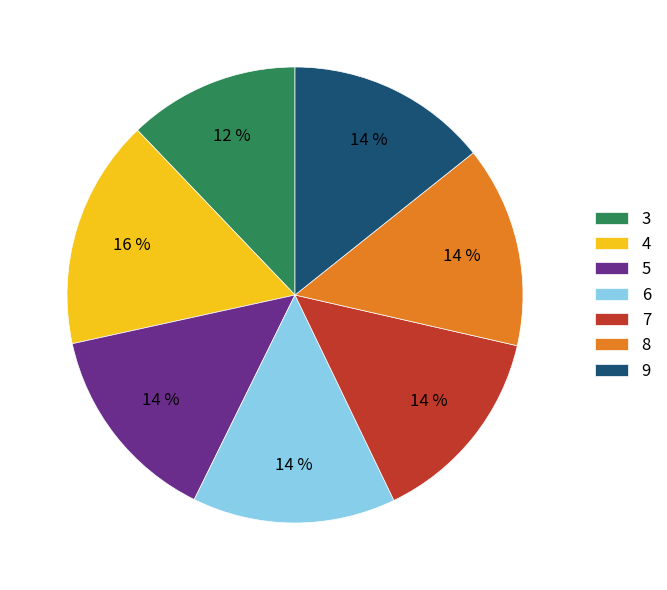

Combined, do 7 and 5 account for over 50%?

No